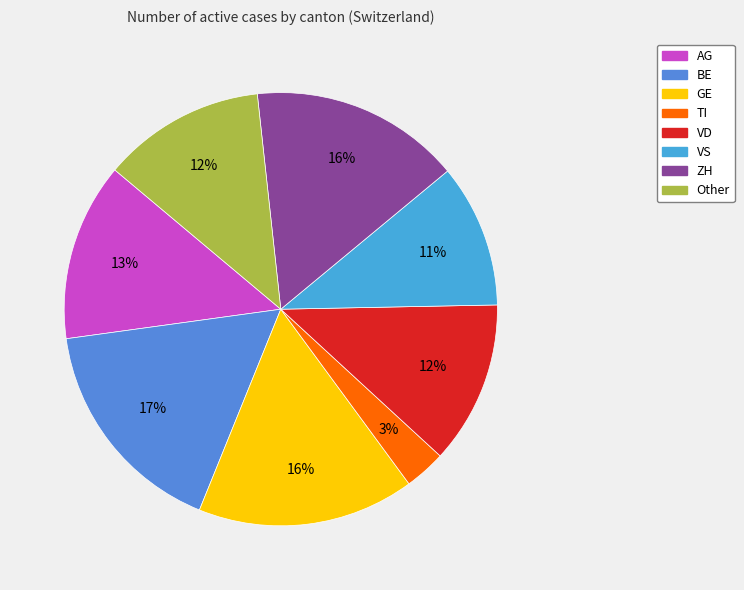

Is there any slice that represents more than half of the pie?

No